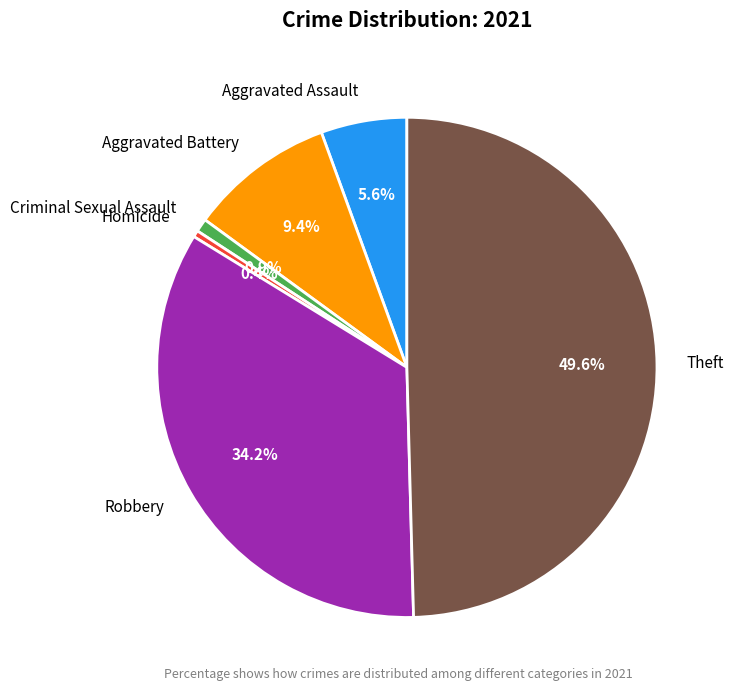

To the nearest percent, what portion does Robbery represent?

34%